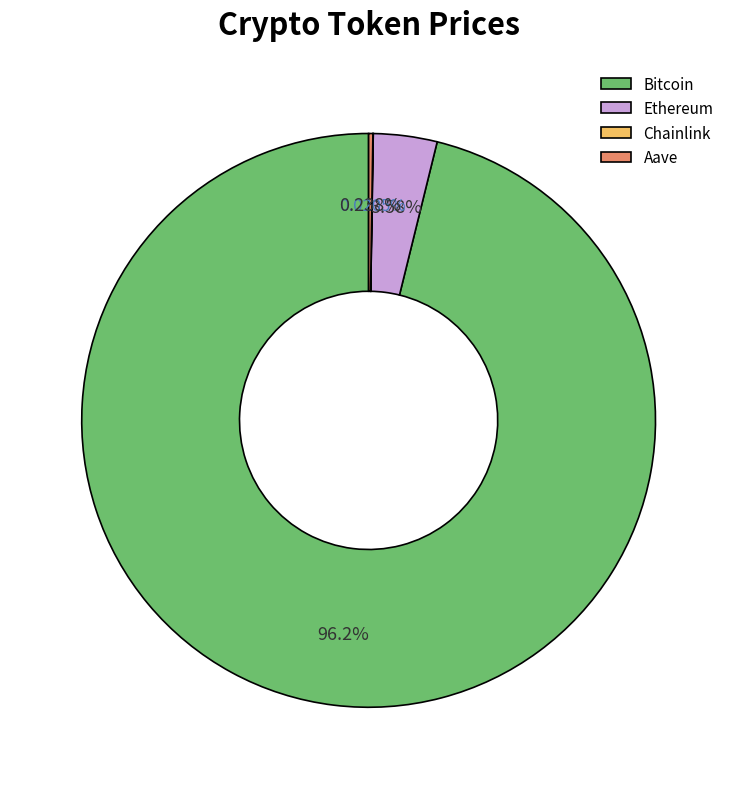

Which slice is the largest?

Bitcoin